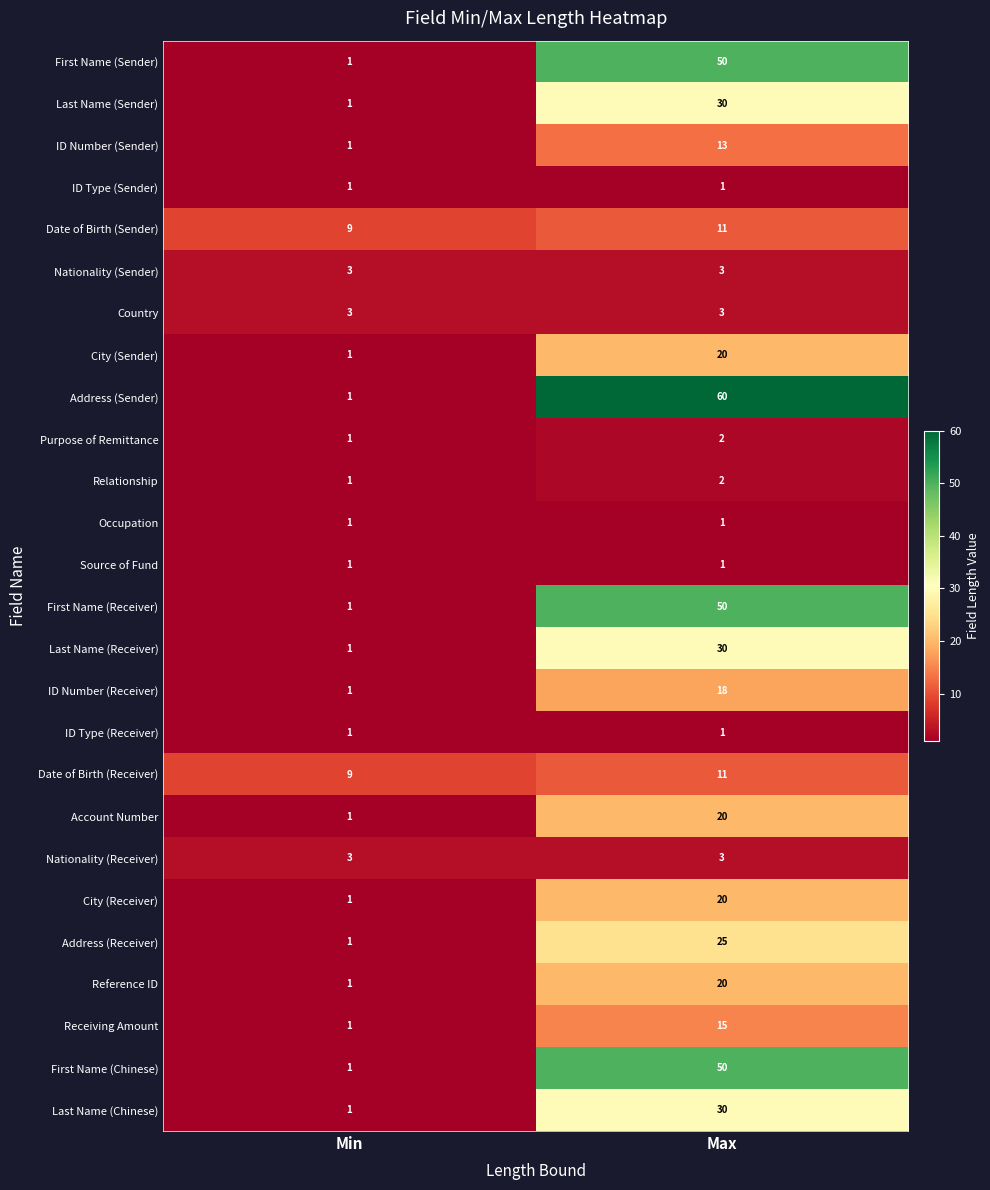

The Country series shows 3 at Min. True or false?

True